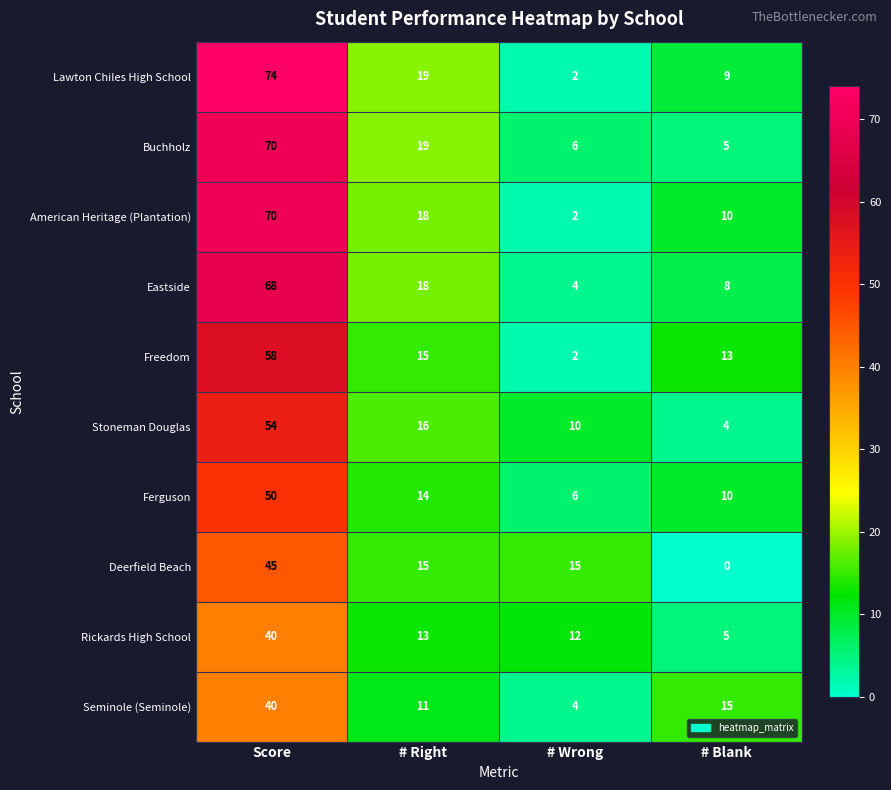

Read the Ferguson value at # Wrong.

6